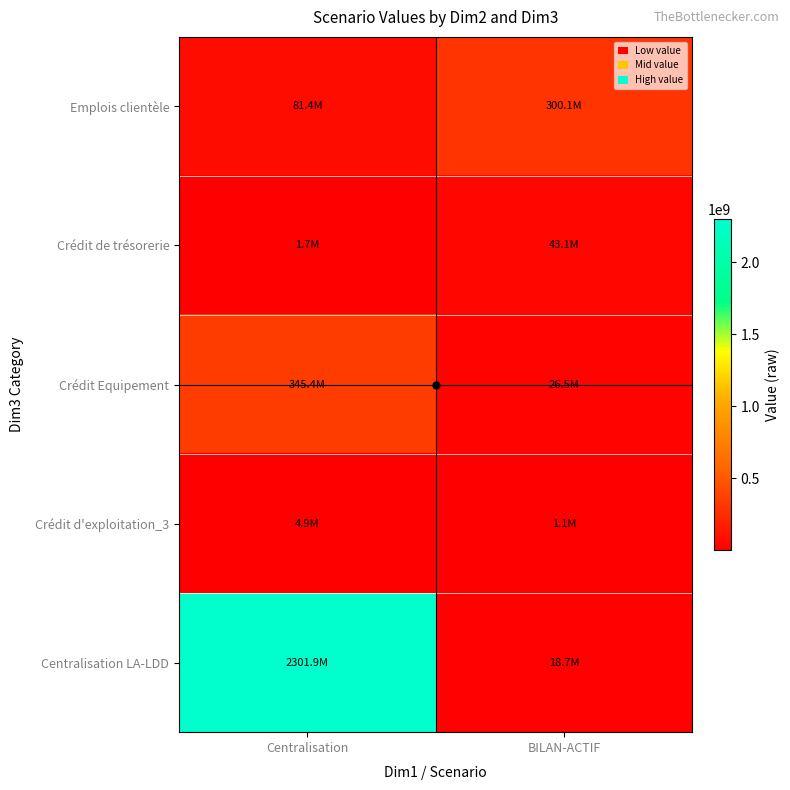

Reading left to right, extract all data points from this chart.

Emplois clientèle: Centralisation=81410841.5	BILAN-ACTIF=300142305.5
Crédit de trésorerie: Centralisation=1657440.8	BILAN-ACTIF=43146055.5
Crédit Equipement: Centralisation=345378201.2	BILAN-ACTIF=26463868.5
Crédit d'exploitation_3: Centralisation=4922396.6	BILAN-ACTIF=1132869.6
Centralisation LA-LDD: Centralisation=2301947561.6	BILAN-ACTIF=18706110.2